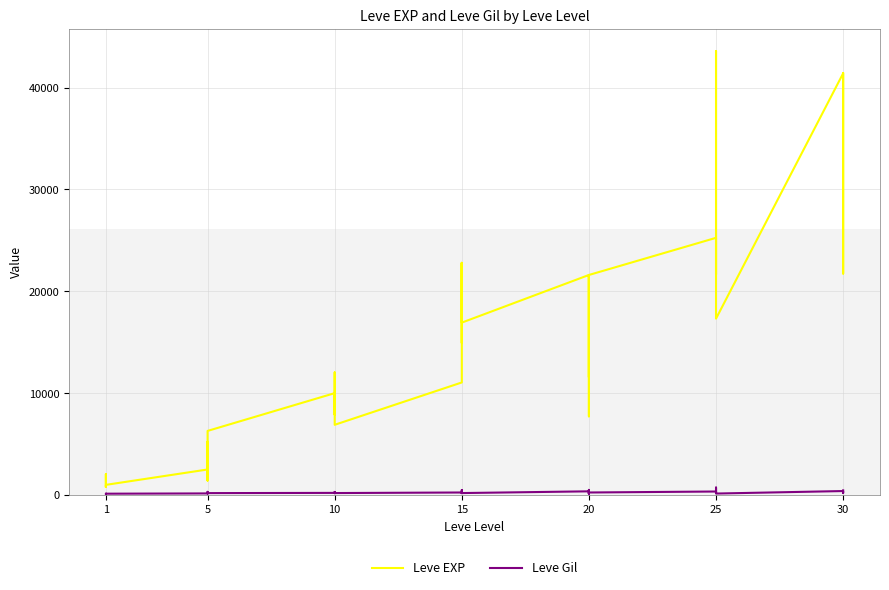

How many categories are shown in the chart?

40